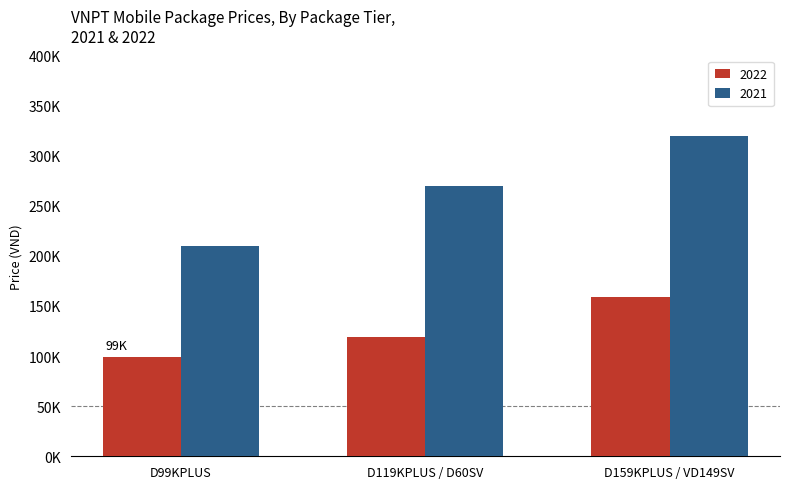

List the labels in order of 2021 value, largest first.

D159KPLUS / VD149SV, D119KPLUS / D60SV, D99KPLUS